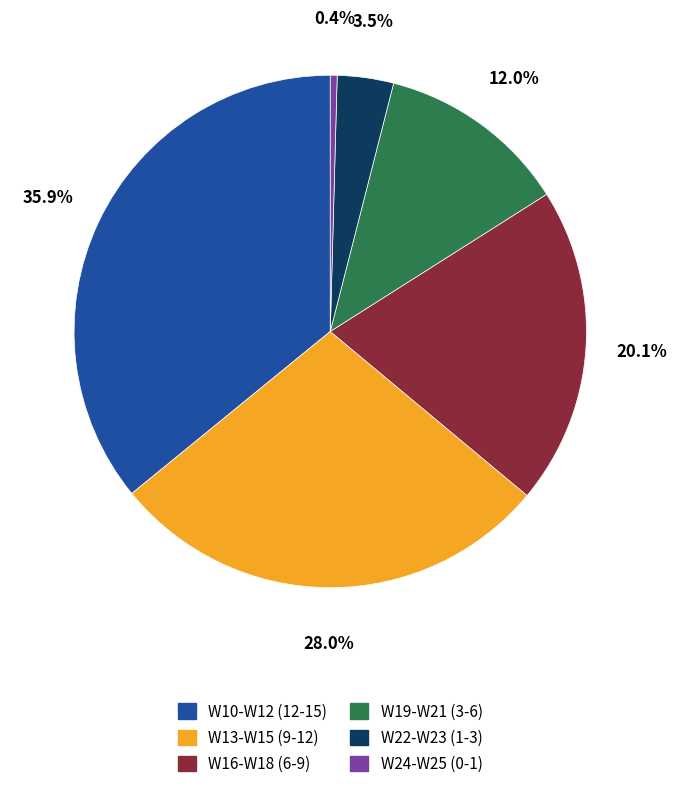

Is there a majority slice in this chart?

No